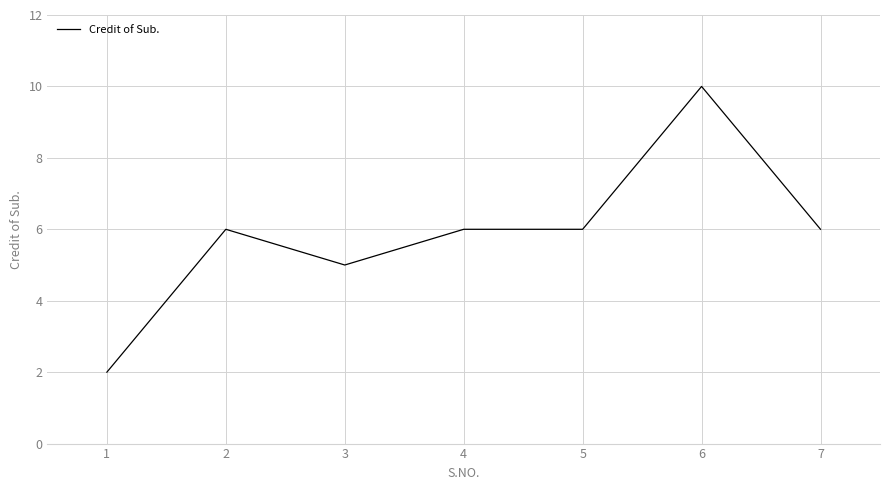

The chart shows a value of 10 at 4. True or false?

False